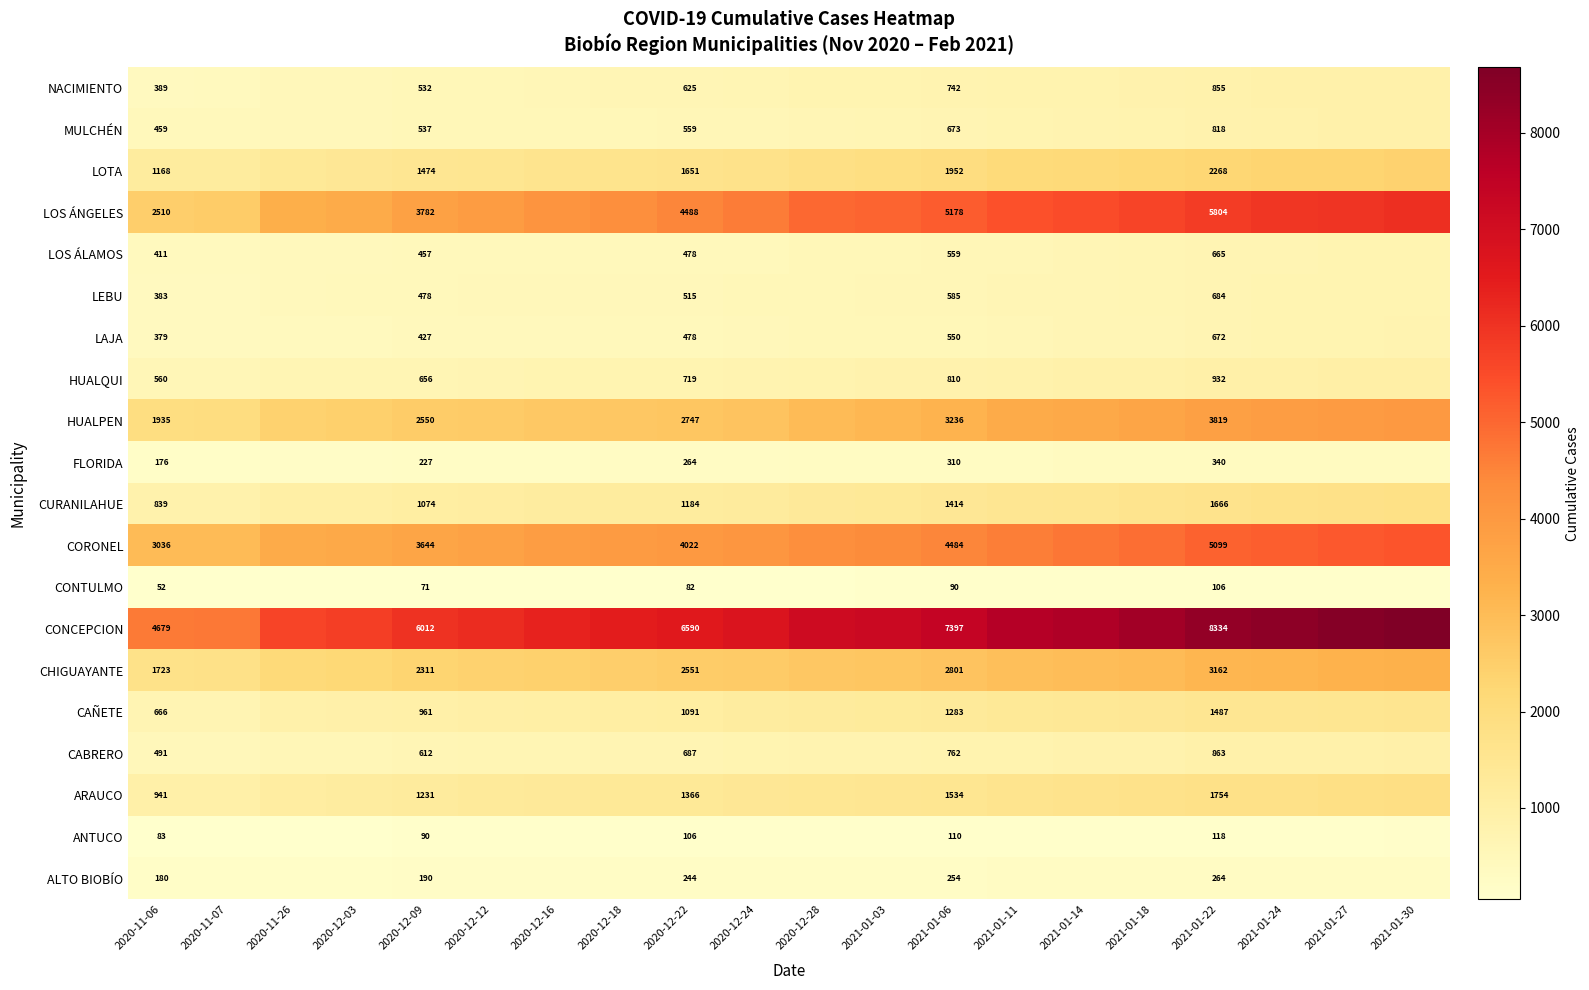

How many data points in CONTULMO are less than 85?

10